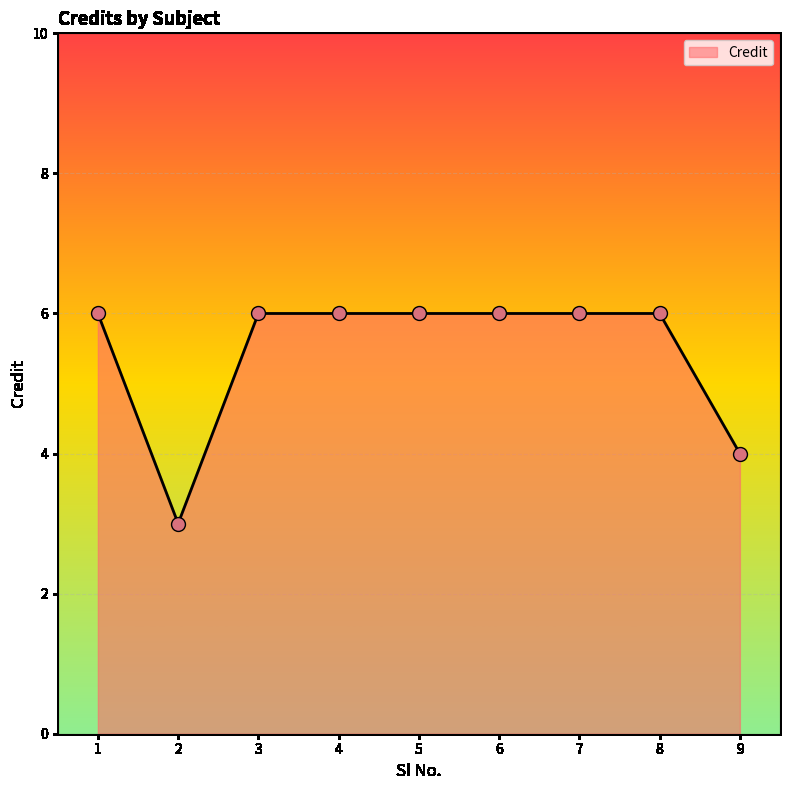

Between 9 and 3, which is larger?

3